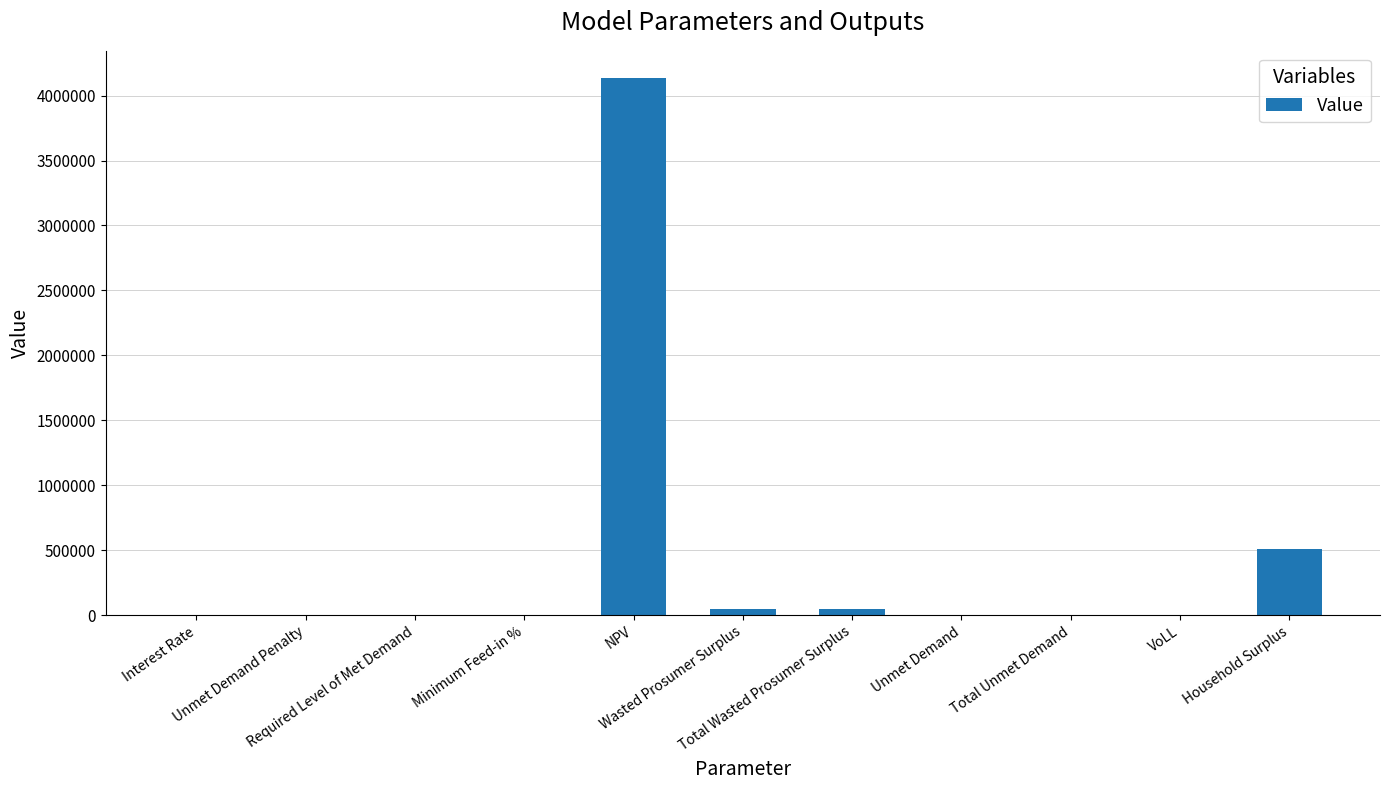

What is the greatest value displayed?

4137821.8